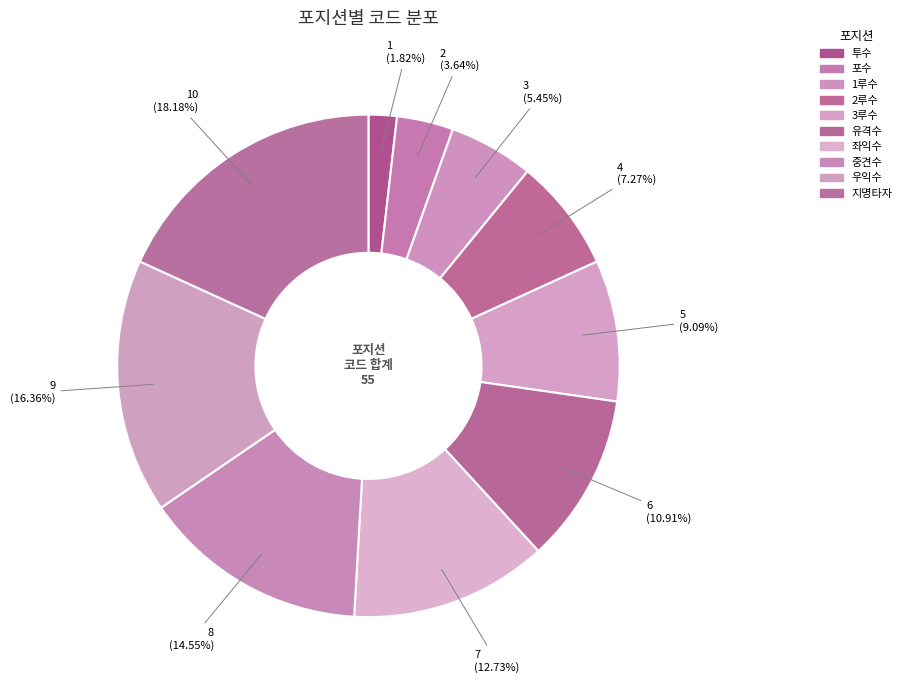

What is the ratio of the value at 우익수 to the value at 3루수?

1.8